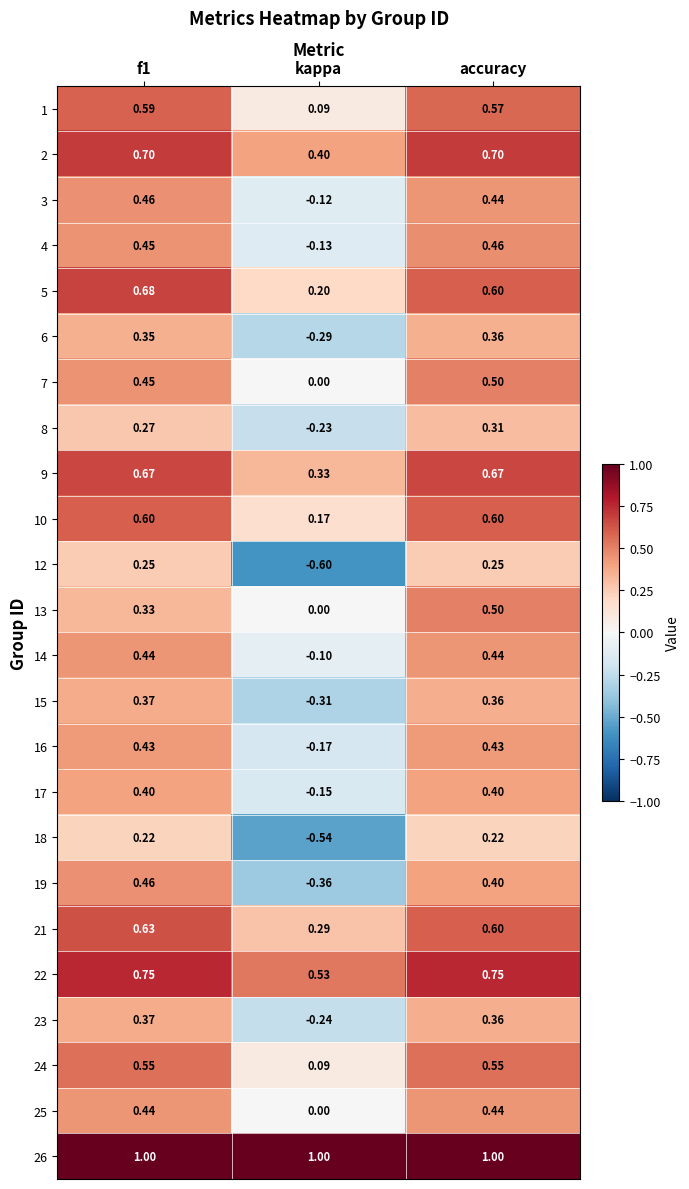

Which category has the lowest value across all series?

kappa